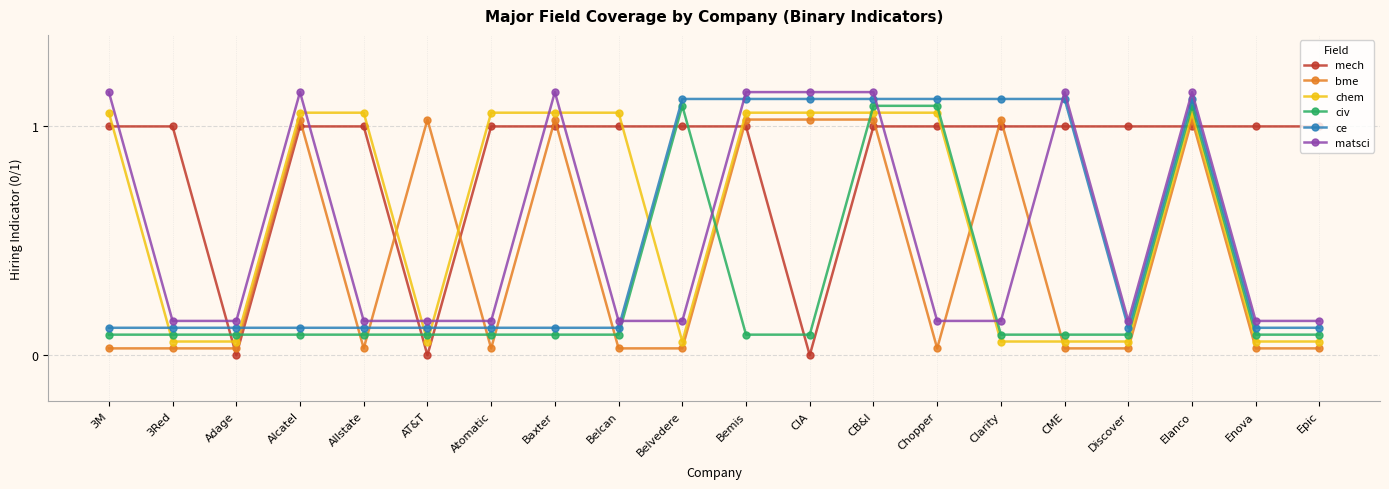

After their last crossing, which series has the higher values: bme or civ?

civ